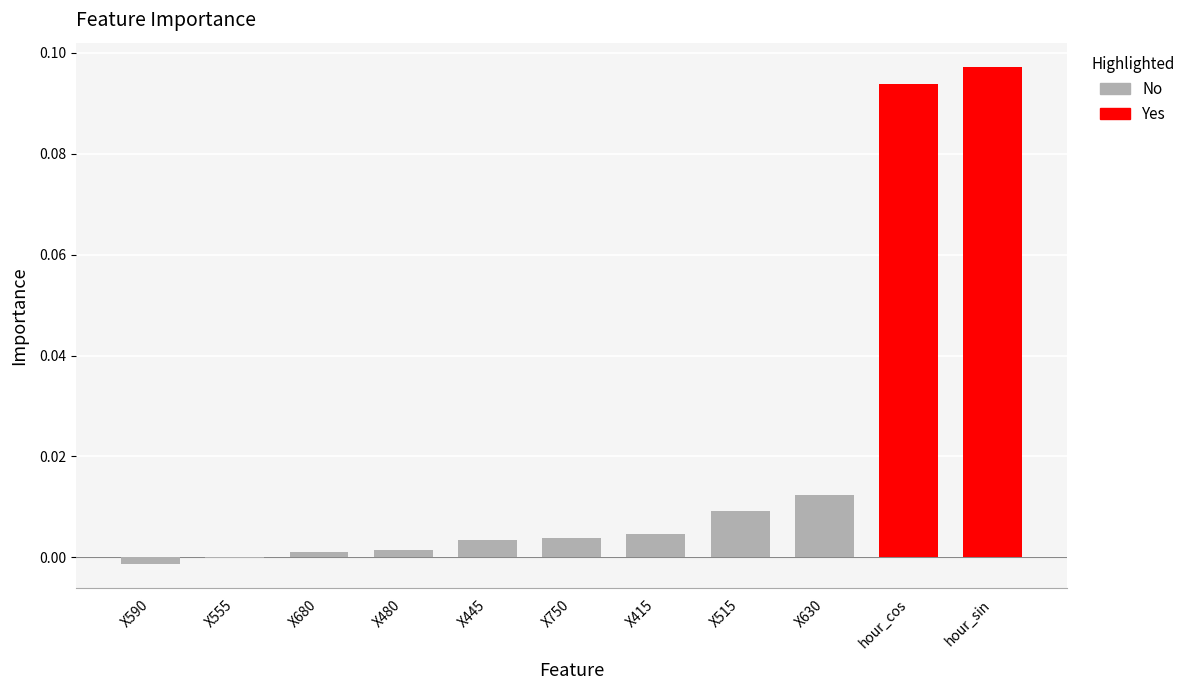

Which has a higher value, X480 or hour_cos?

hour_cos